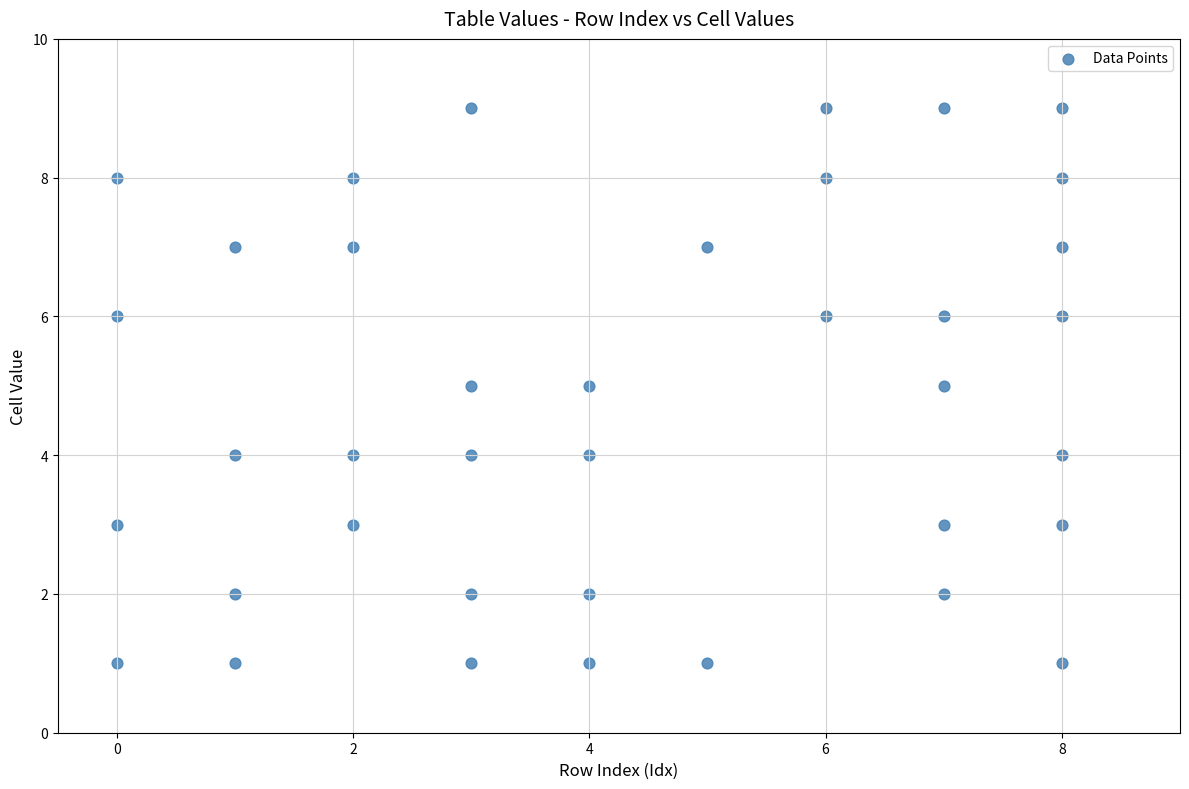

What is the range of X values (max minus min)?

8